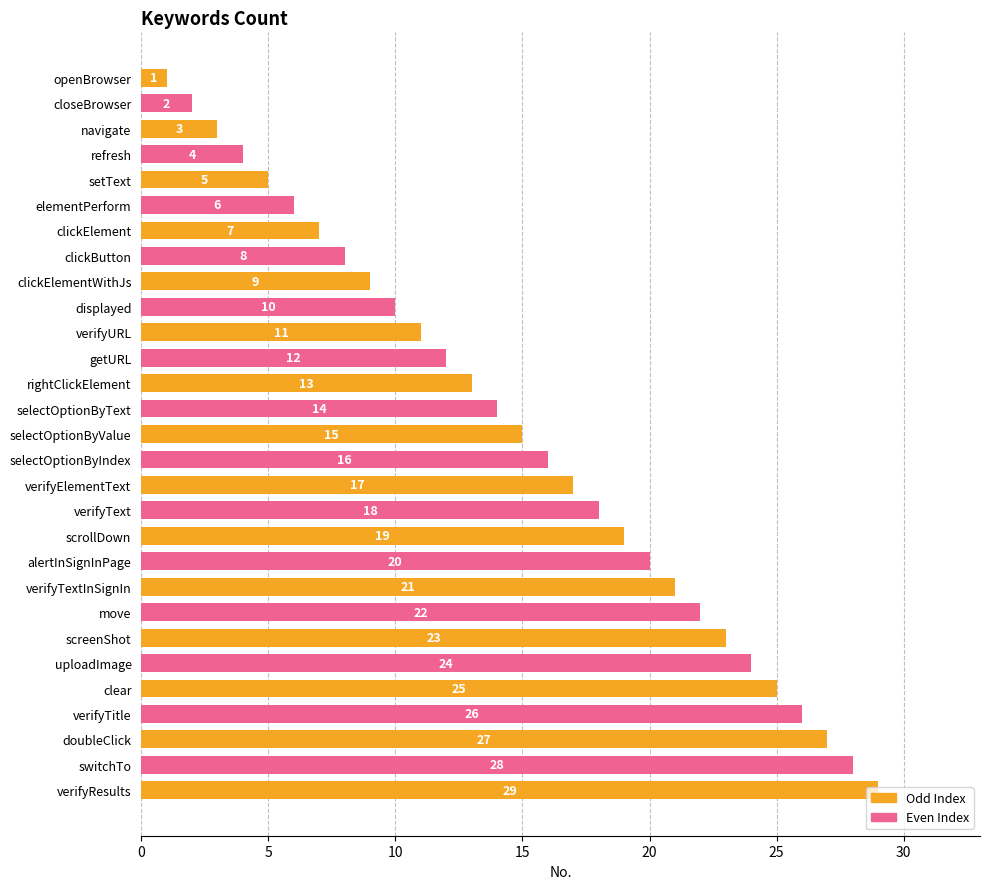

Does the chart contain any negative values?

No